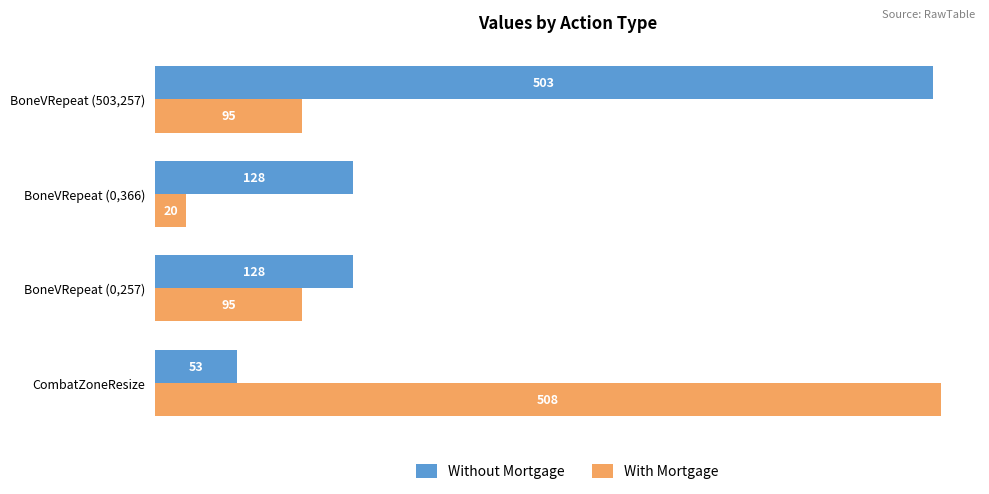

What value does the With Mortgage series have at BoneVRepeat (0,366)?

20